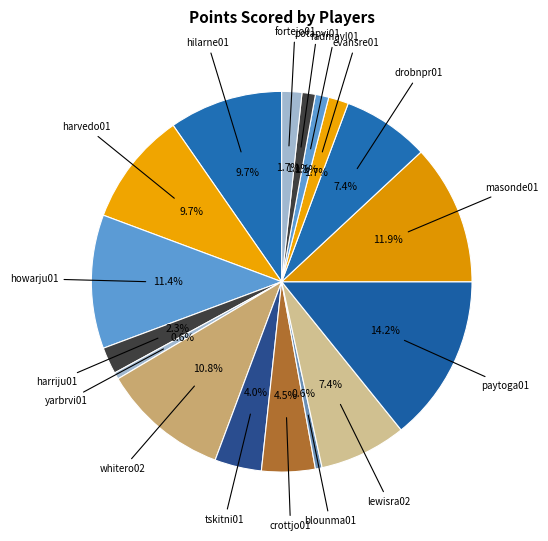

How many segments does this pie chart have?

17